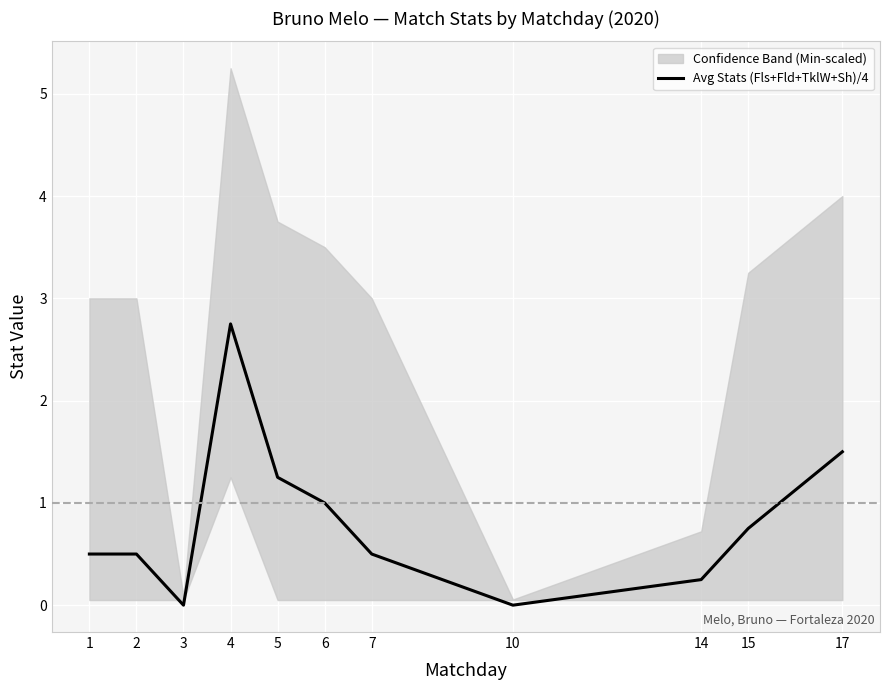

What is the ratio of the value at 2 to the value at 4?

0.2